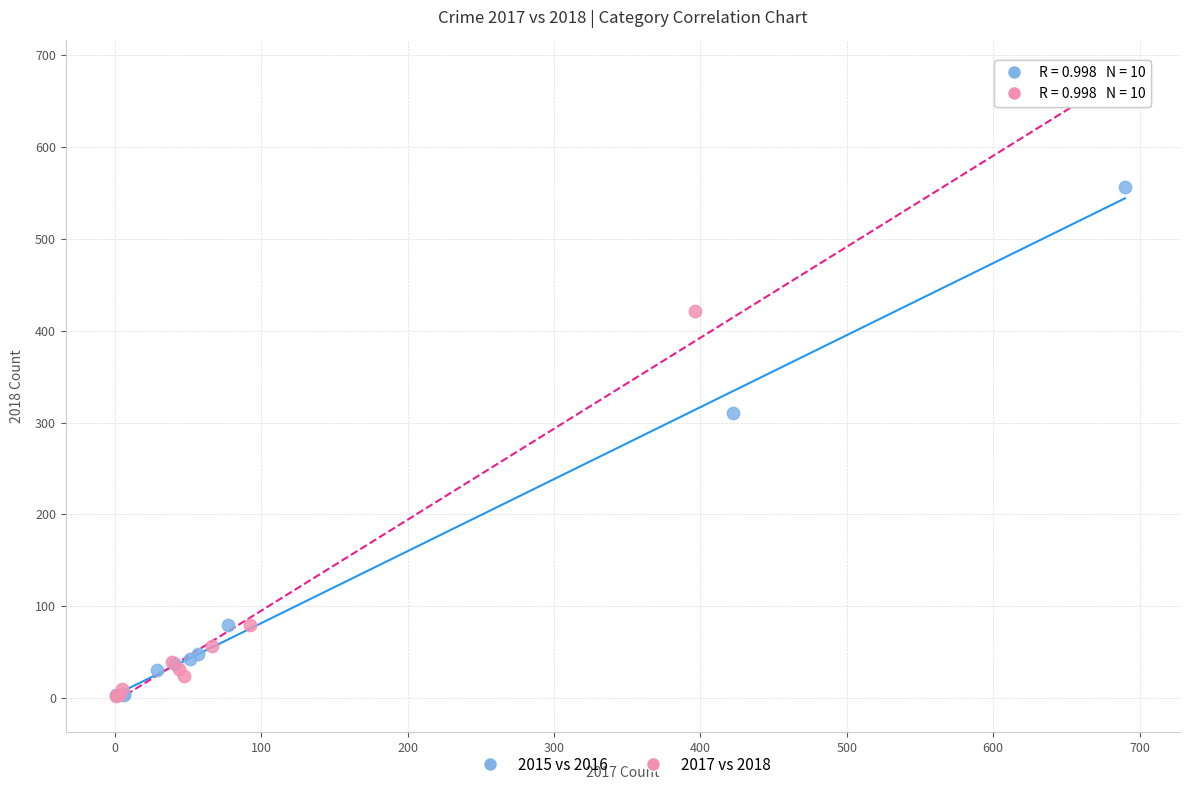

Which series has the largest Y range (max minus min)?

2017 vs 2018